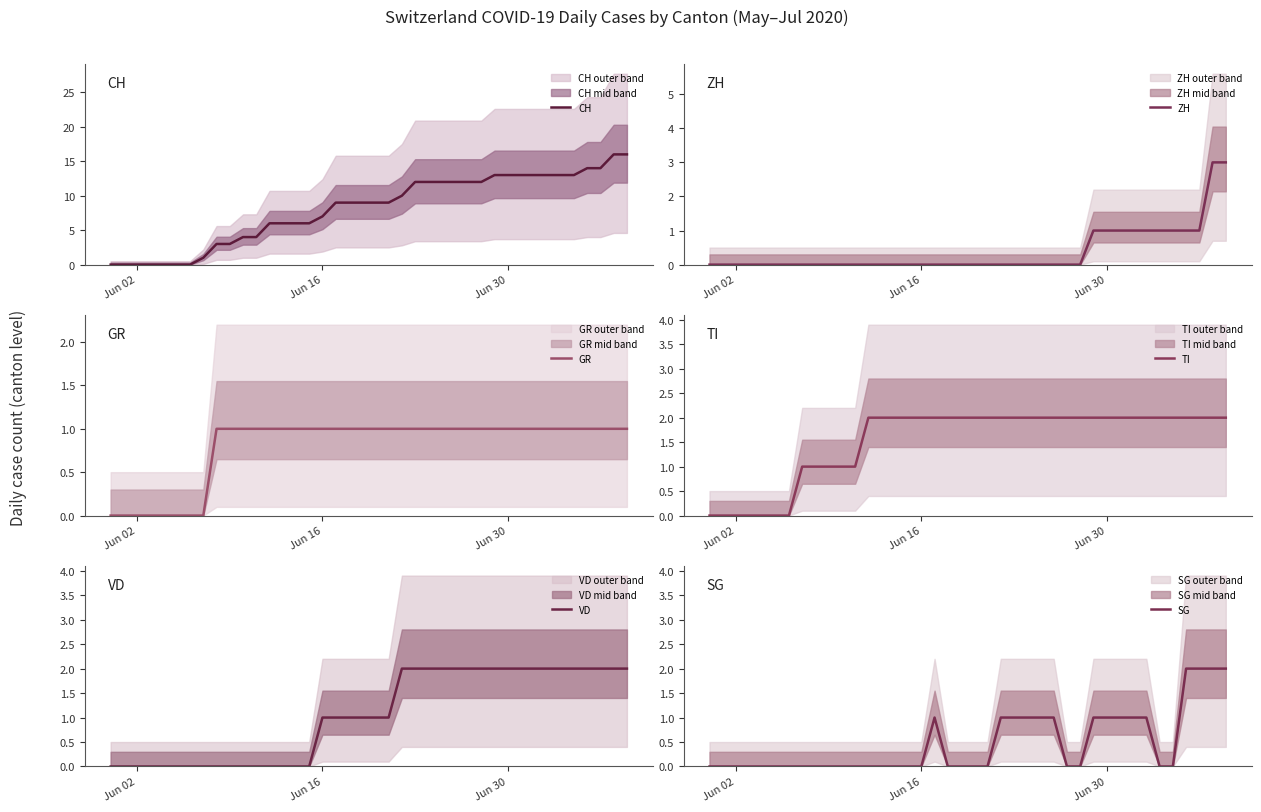

How many lines are shown in the chart?

6